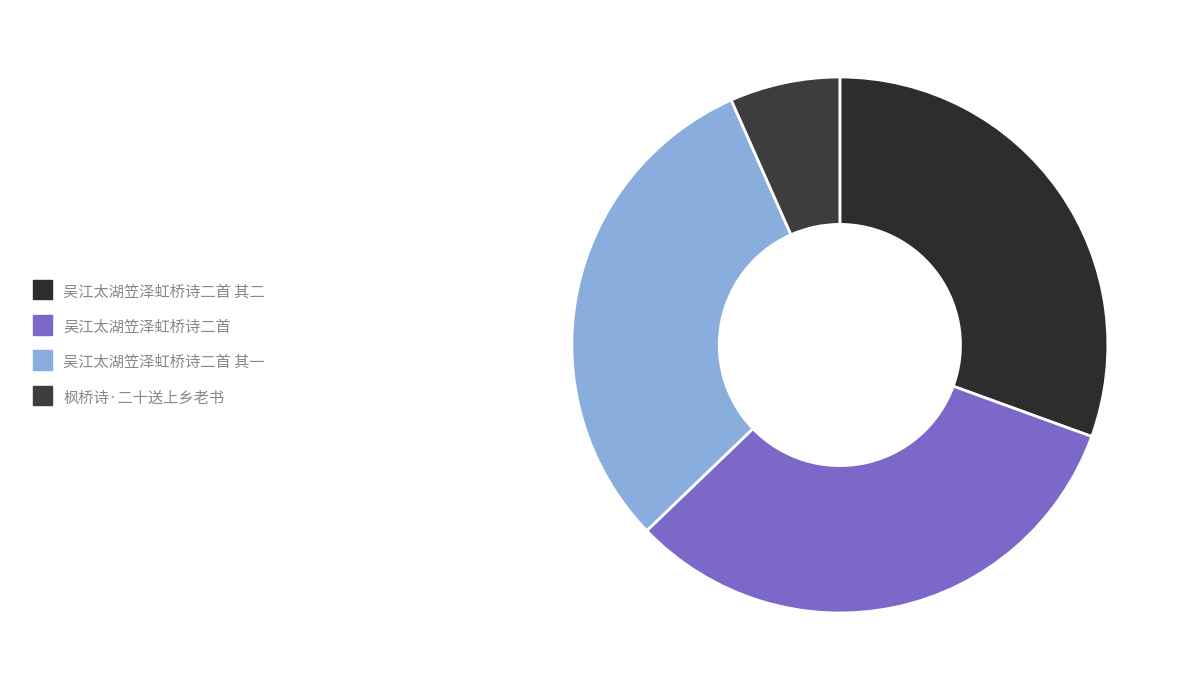

The 枫桥诗·二十送上乡老书 slice represents 1% of the pie. True or false?

False